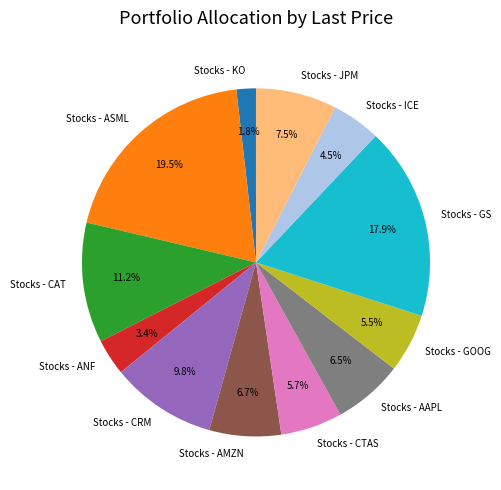

Is it true that Stocks - JPM is 1% of the pie?

False